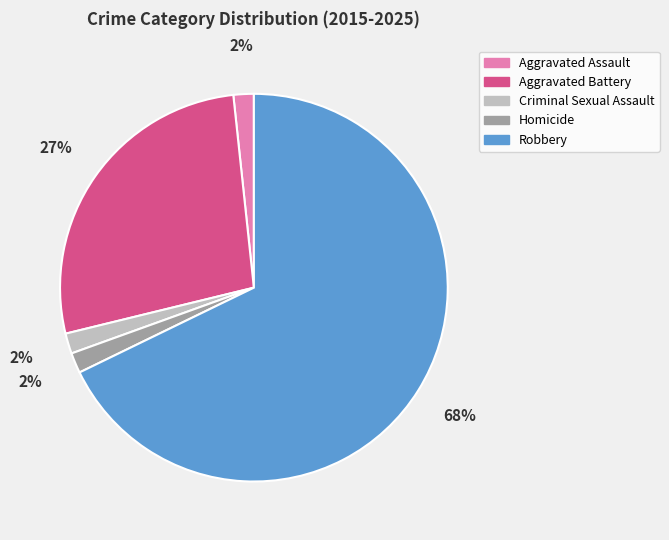

To the nearest percent, what is the average slice percentage?

20%